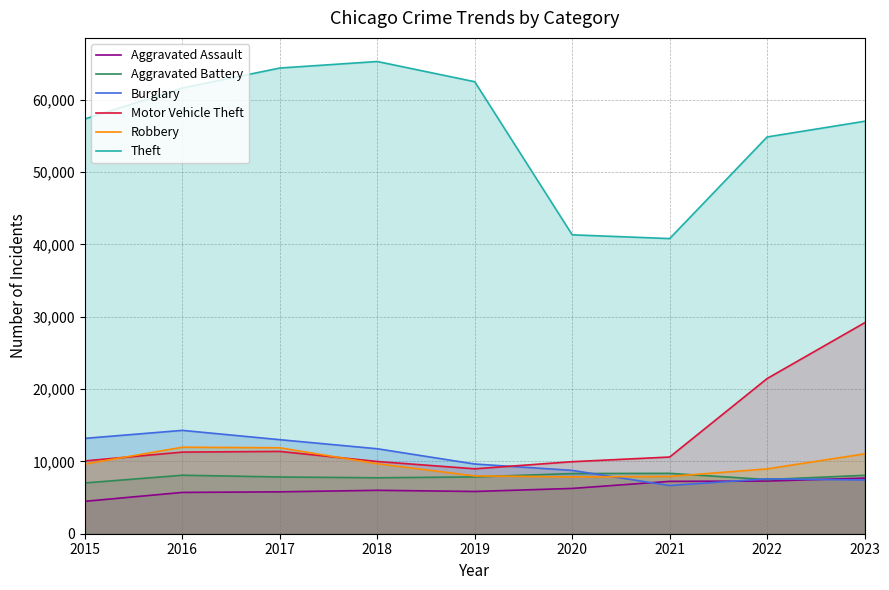

At 2021, list the series in order from smallest to largest.

Burglary, Aggravated Assault, Robbery, Aggravated Battery, Motor Vehicle Theft, Theft